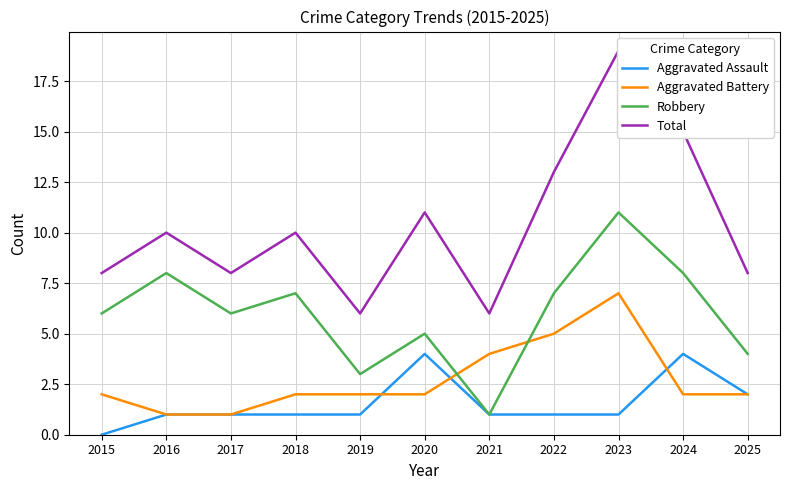

How many categories are shown in the chart?

11